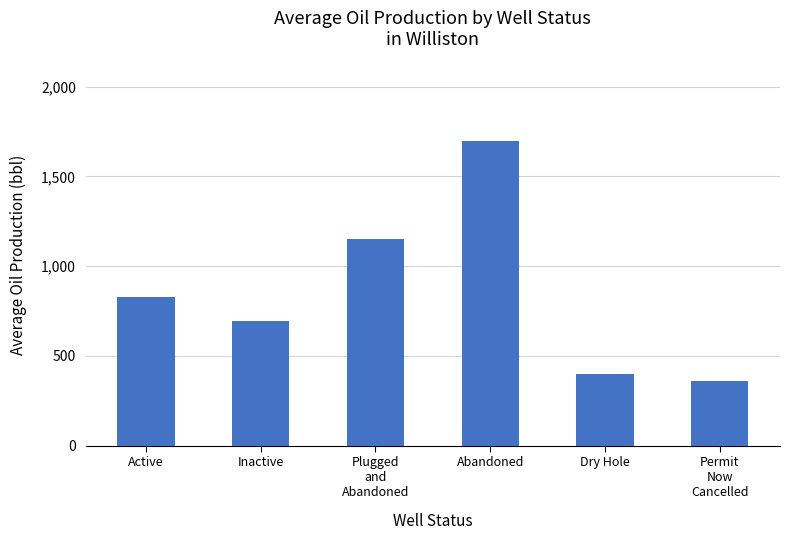

What is the difference between the maximum and minimum values?

1340.0